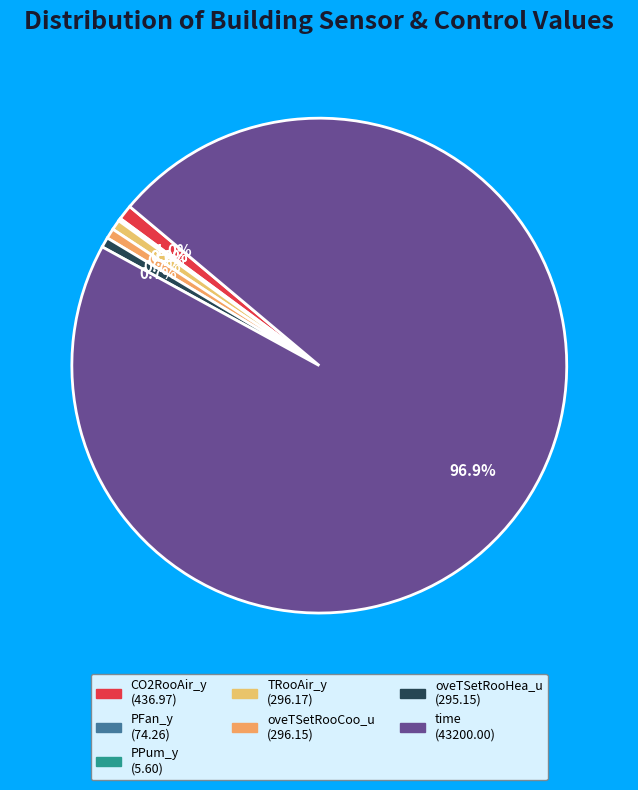

How many segments does this pie chart have?

7